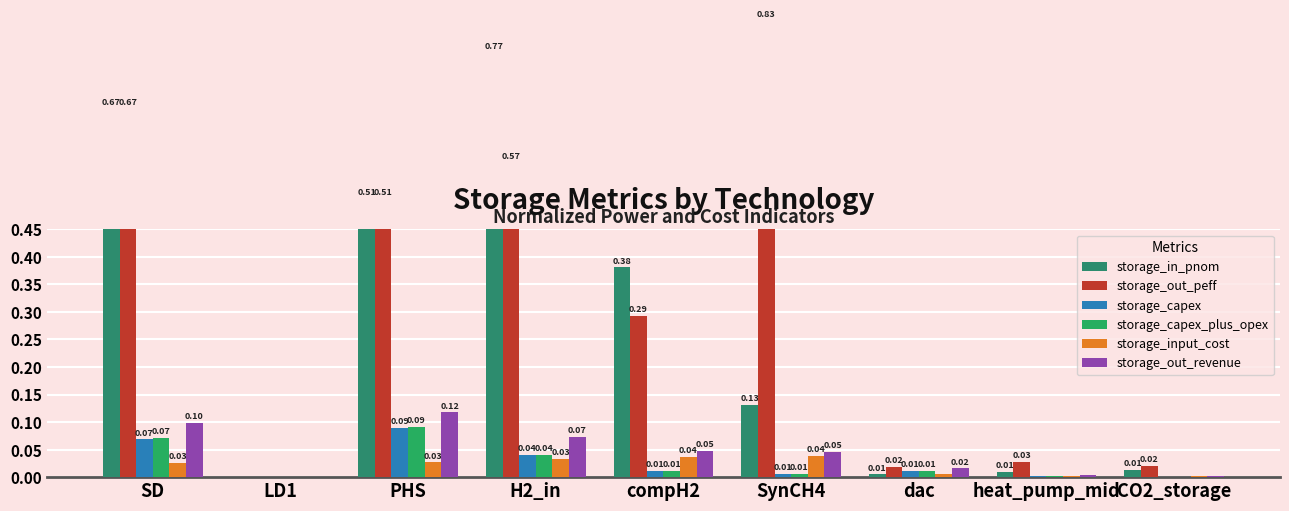

How many positive values does the storage_input_cost series have?

8